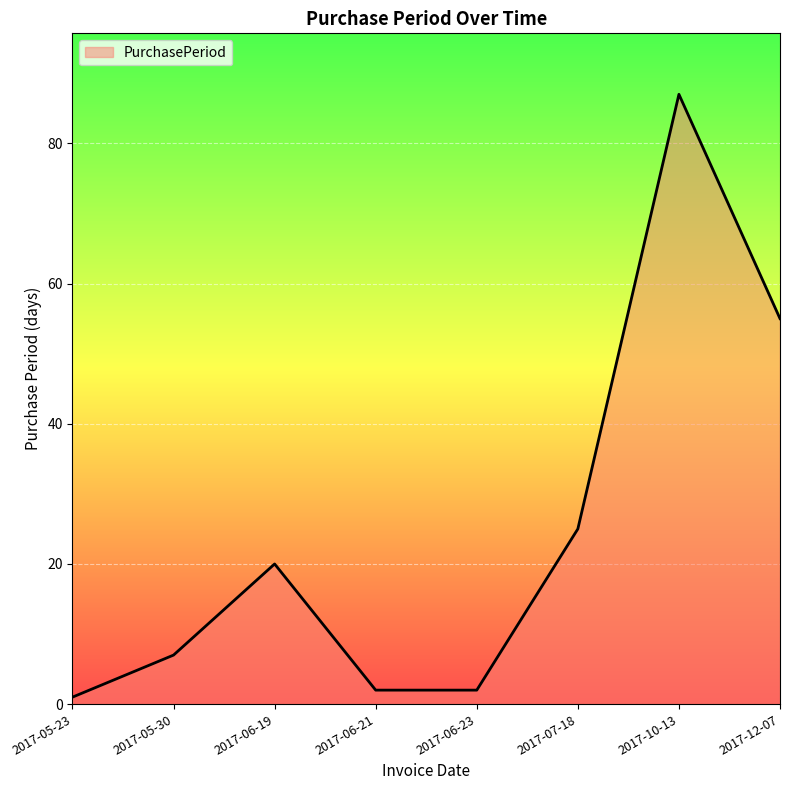

What is the difference between the maximum and minimum values?

86